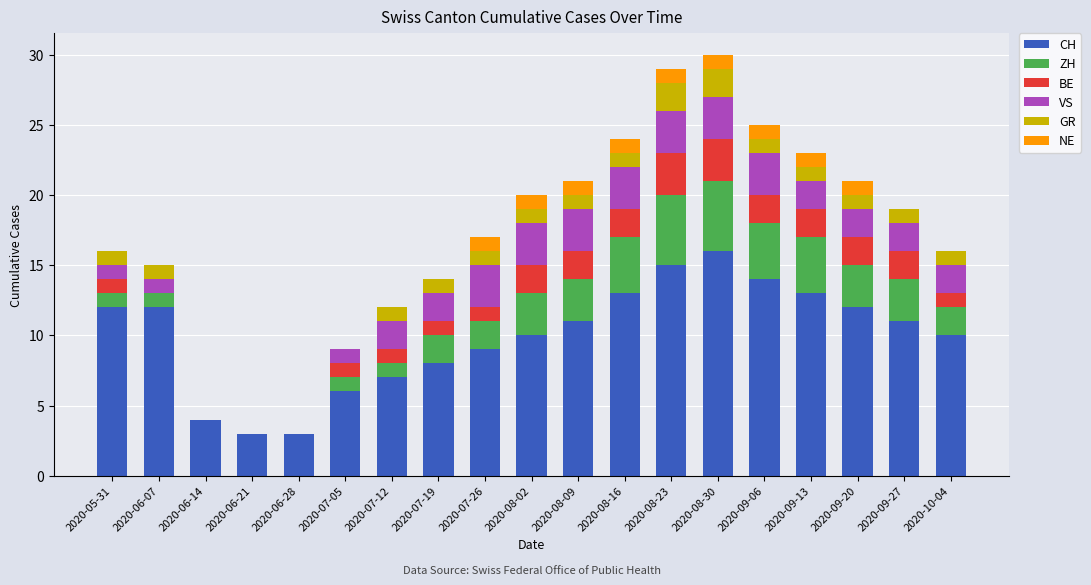

What is the sum of the CH values at 2020-07-19 and 2020-05-31?

20